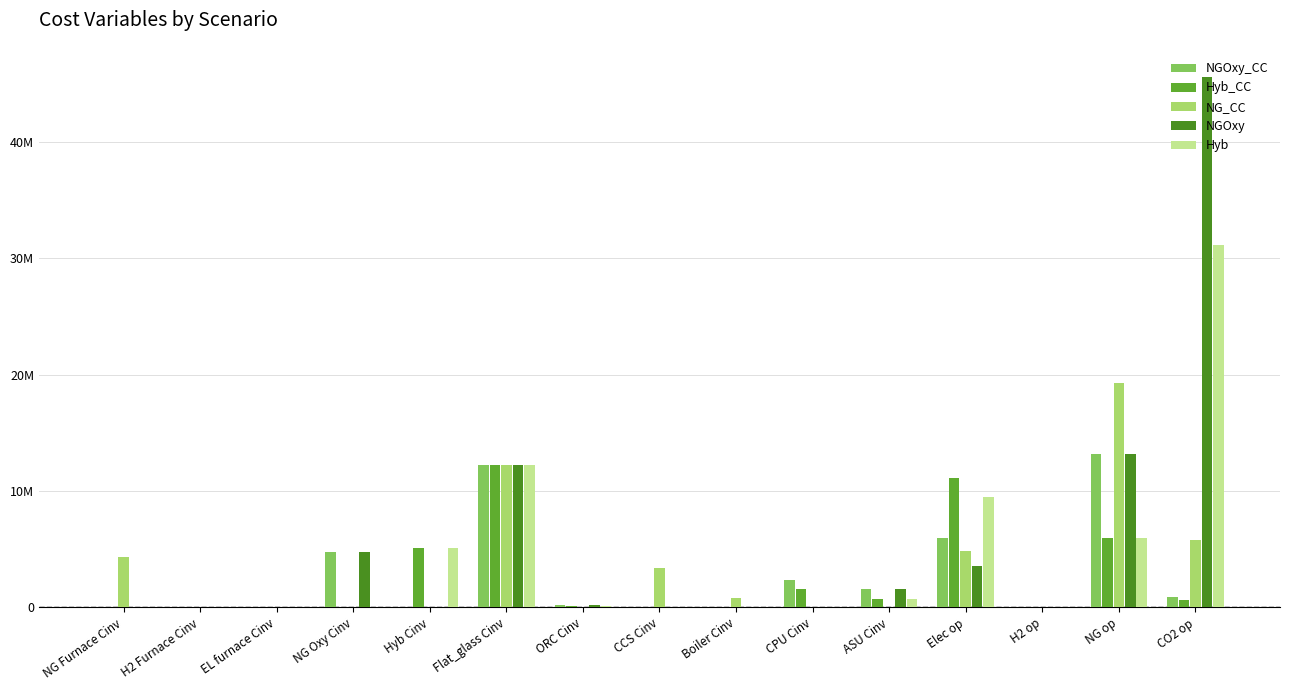

Which series has the largest range (max minus min)?

NGOxy